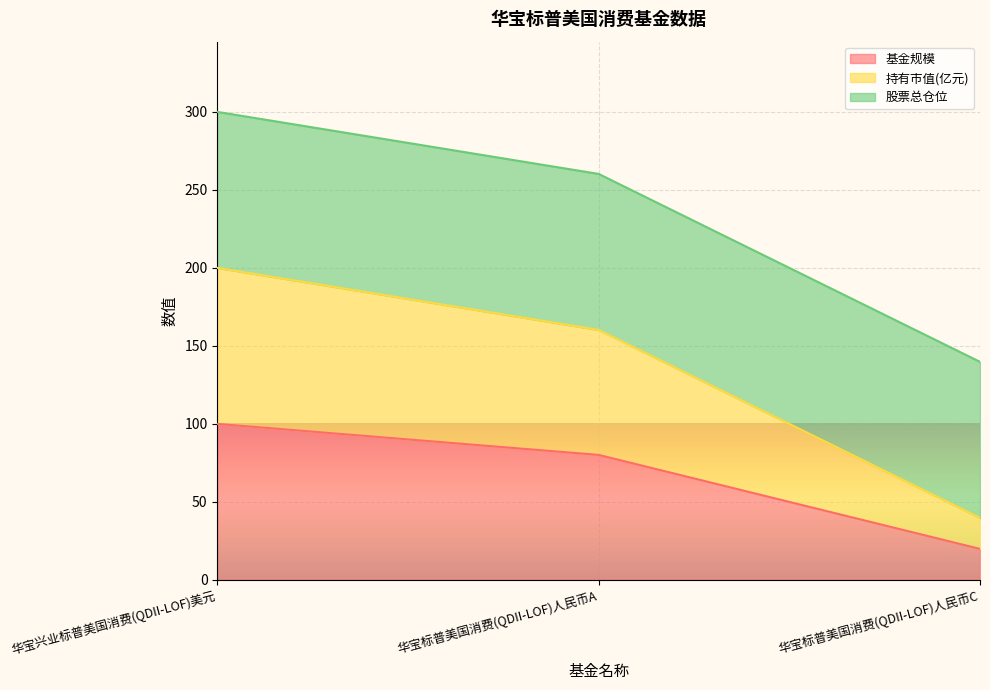

The value of 基金规模 at 华宝标普美国消费(QDII-LOF)人民币C is 6.3. True or false?

False